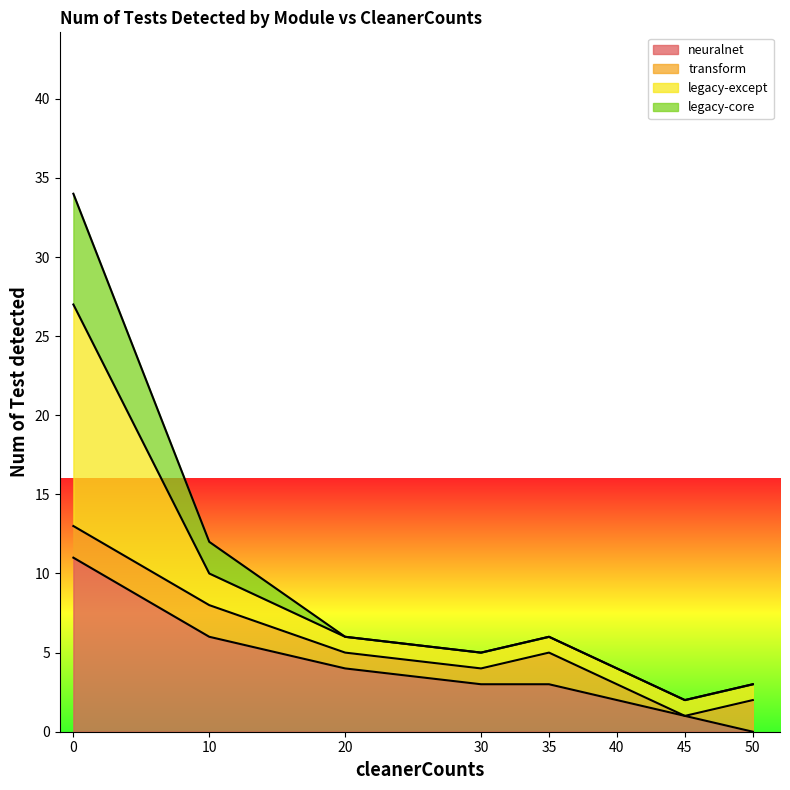

The value of commons-math-legacy-core at 50 is 5. True or false?

False